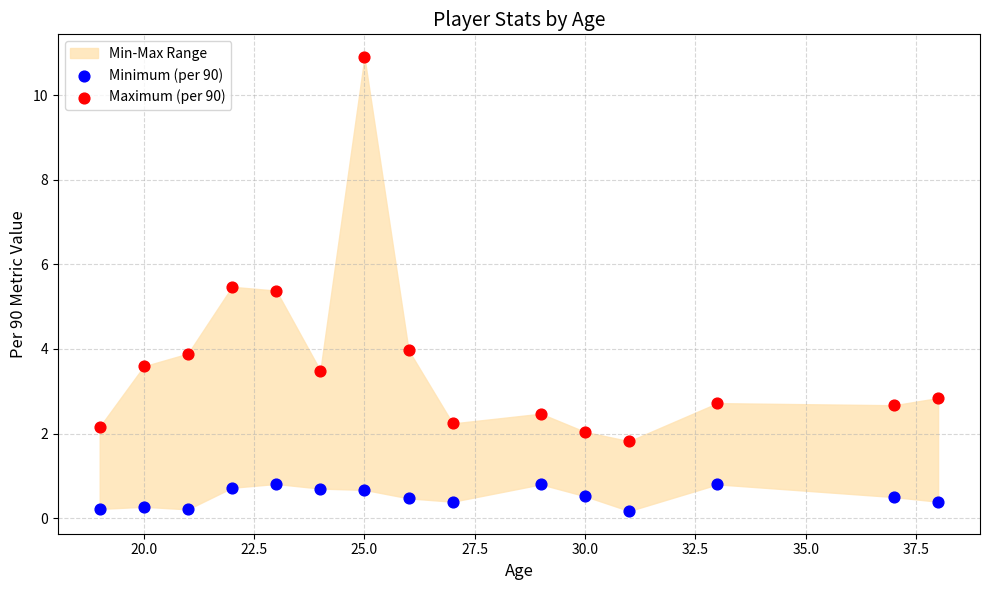

What is the X range (max minus min) for the scatter plot?

19.0